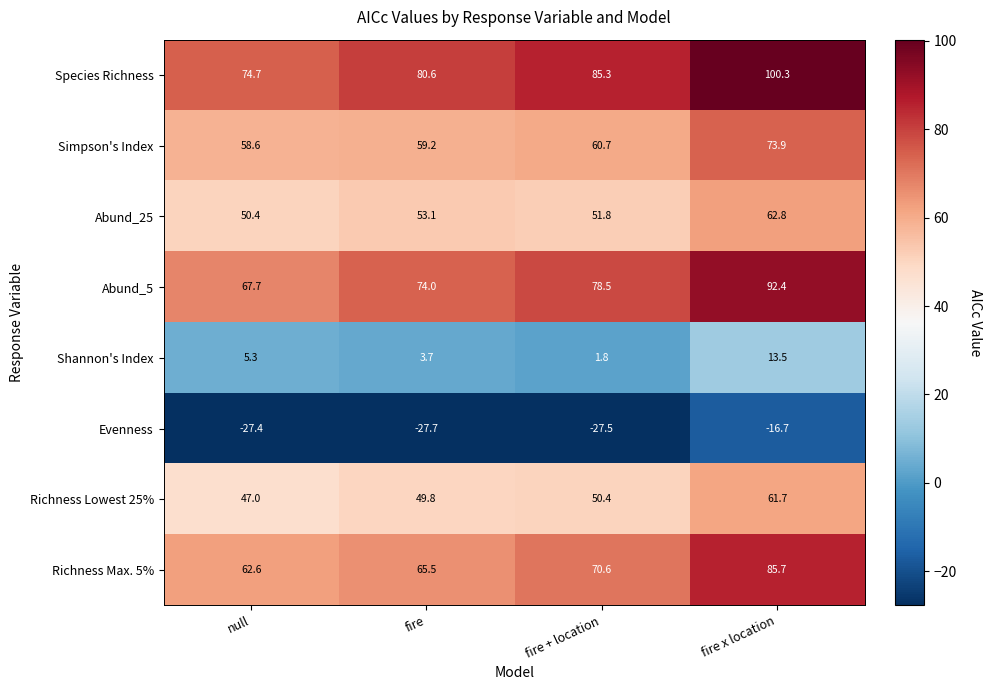

At how many categories does at least one series exceed 22?

4